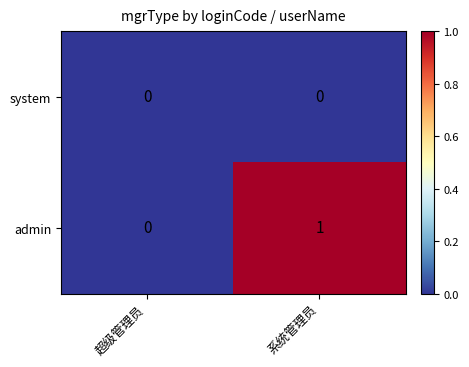

How many distinct data groups are displayed?

2